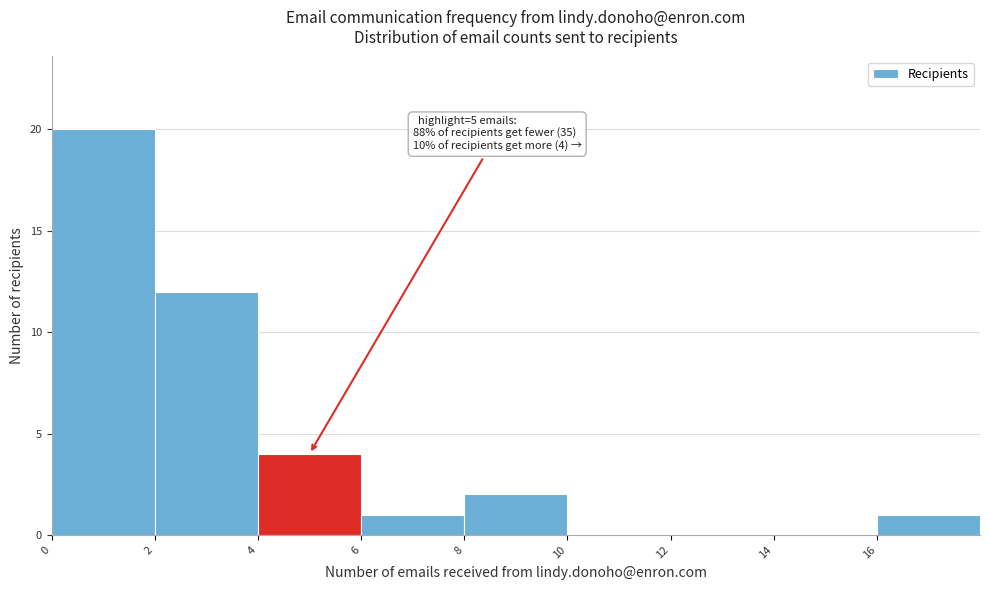

Which range on the x-axis has the tallest bar?

0 to 2